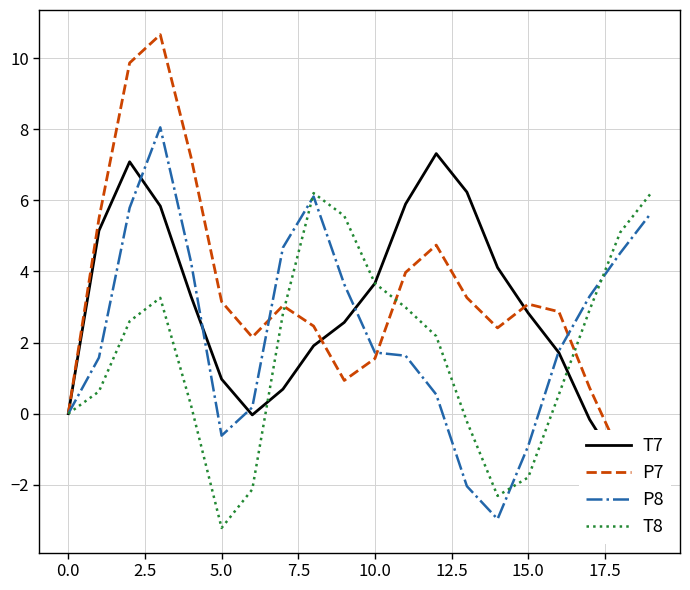

What is the lowest value of the P8 series?

-3.0